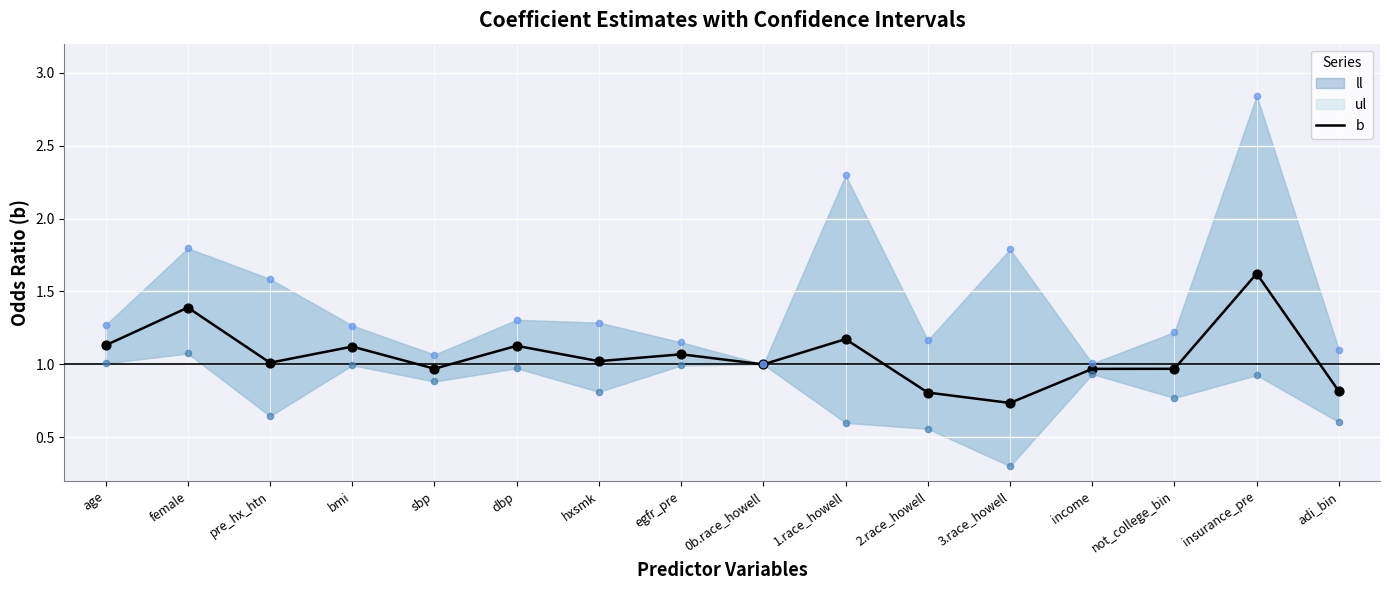

What is the change in value from bmi to 3.race_howell?

-0.4